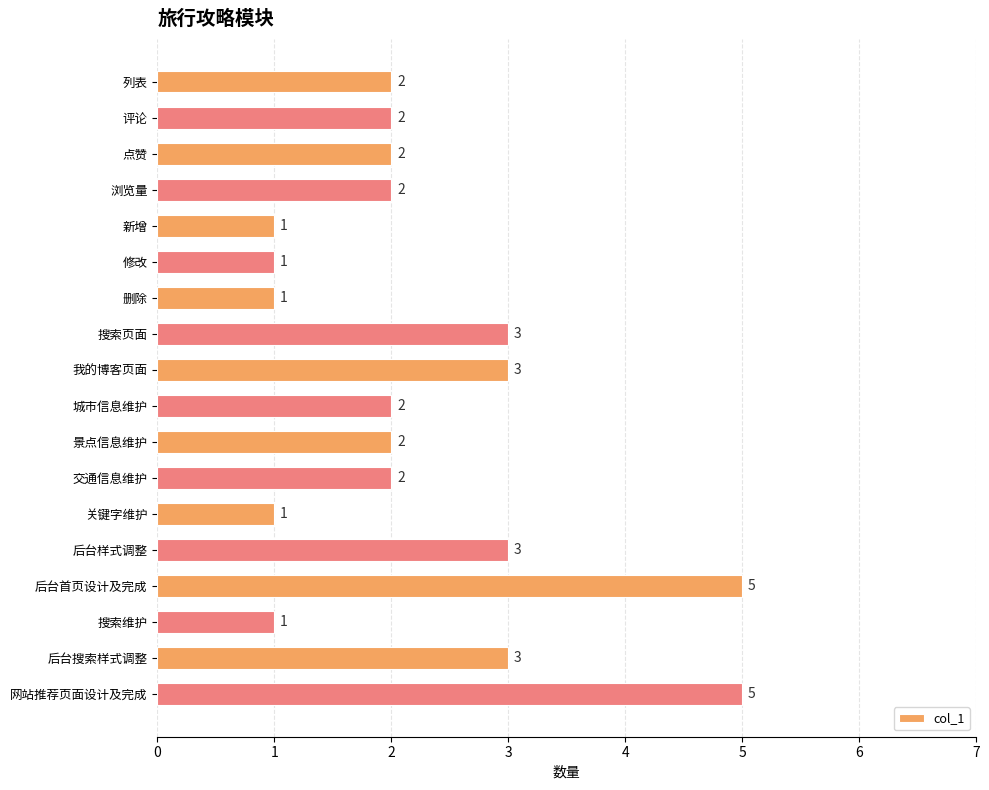

Reading bottom to top, extract all data points from this chart.

网站推荐页面设计及完成=5	后台搜索样式调整=3	搜索维护=1	后台首页设计及完成=5	后台样式调整=3	关键字维护=1	交通信息维护=2	景点信息维护=2	城市信息维护=2	我的博客页面=3	搜索页面=3	删除=1	修改=1	新增=1	浏览量=2	点赞=2	评论=2	列表=2